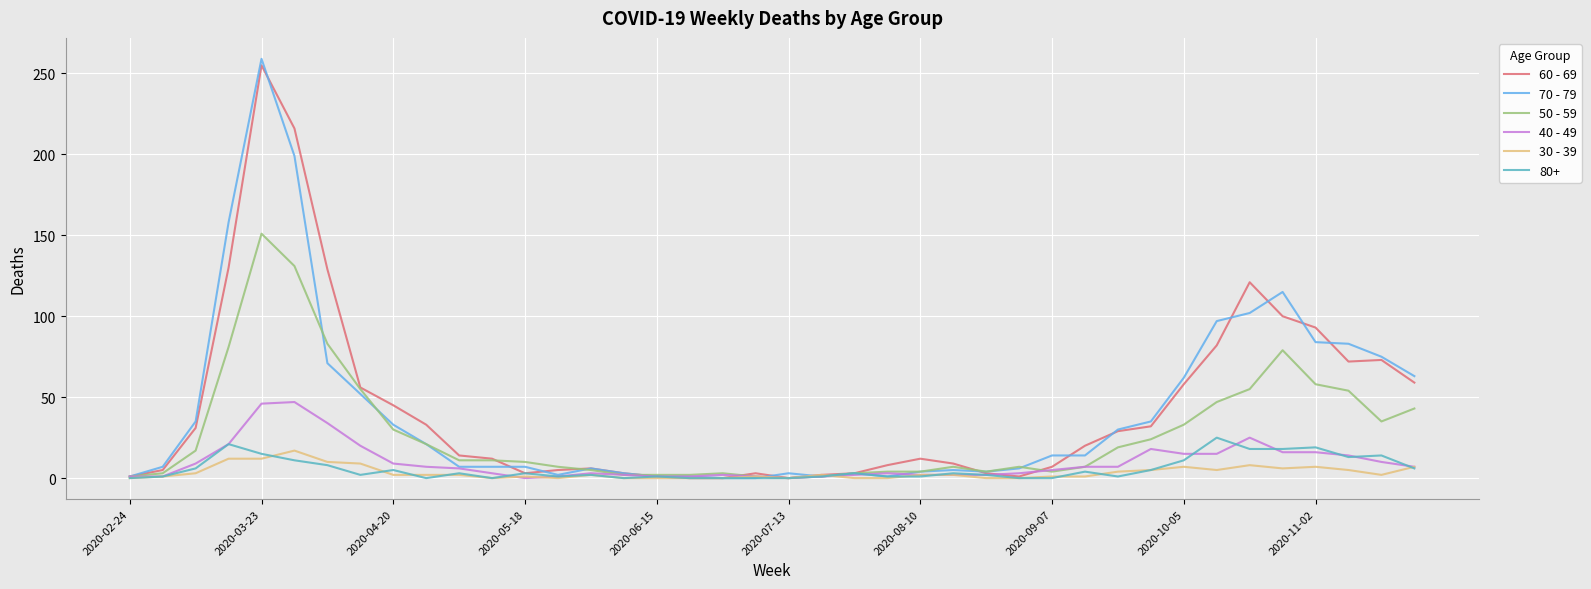

What are all the series names shown in the legend?

60 - 69, 70 - 79, 50 - 59, 40 - 49, 30 - 39, 80+